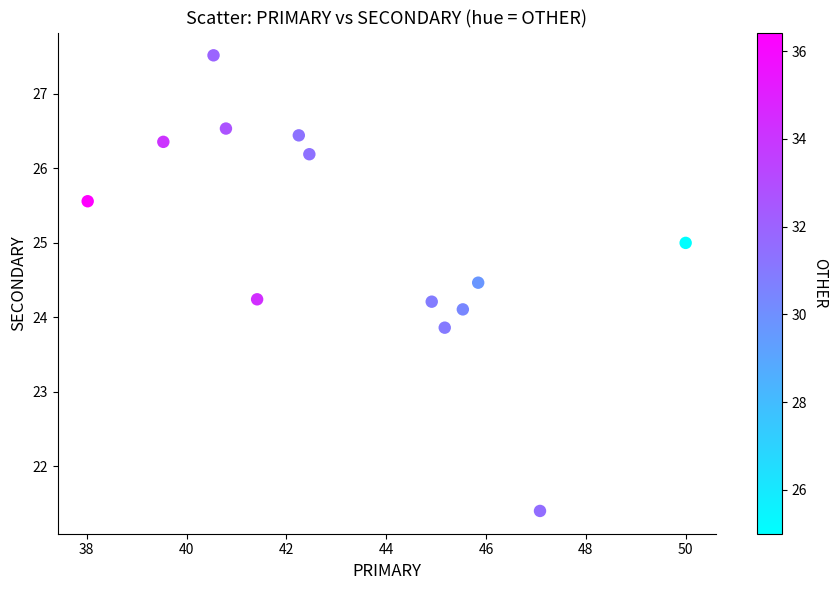

What is the range of Y values (max minus min)?

6.1